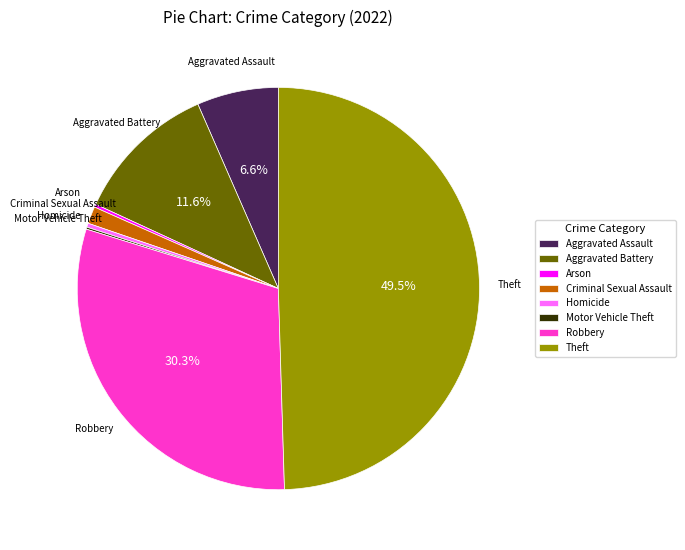

Which slice is the largest?

Theft